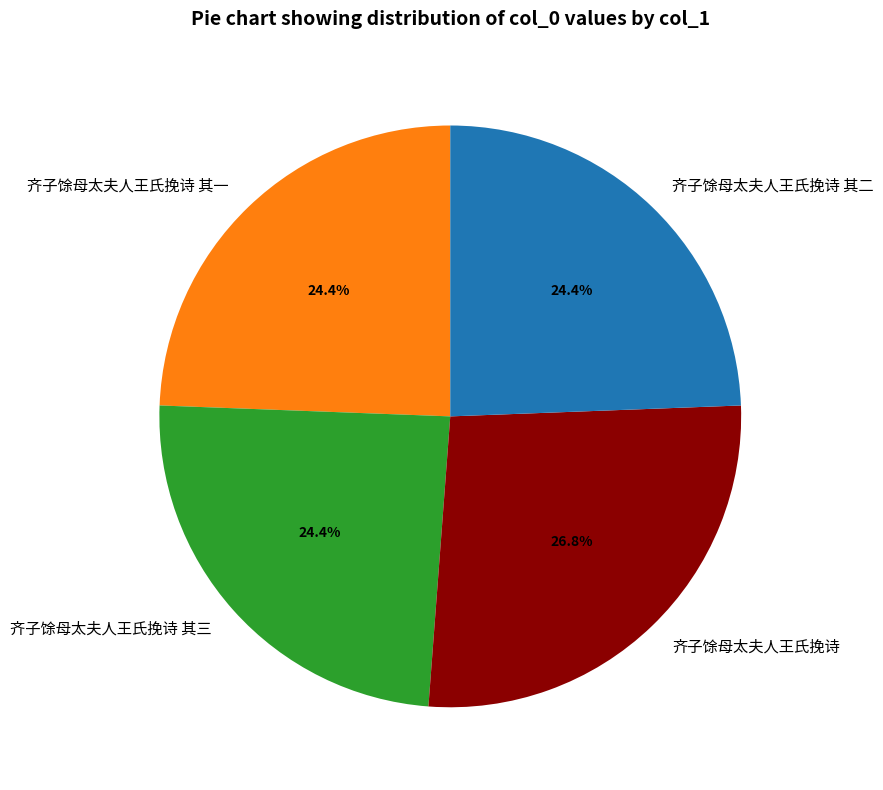

Is 齐子馀母太夫人王氏挽诗 其二 the majority of the pie?

No